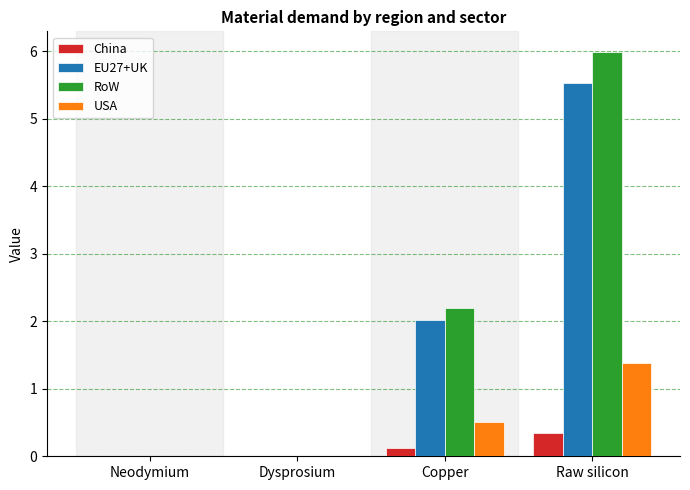

True or false: EU27+UK has a value of 2.0 at Copper.

True